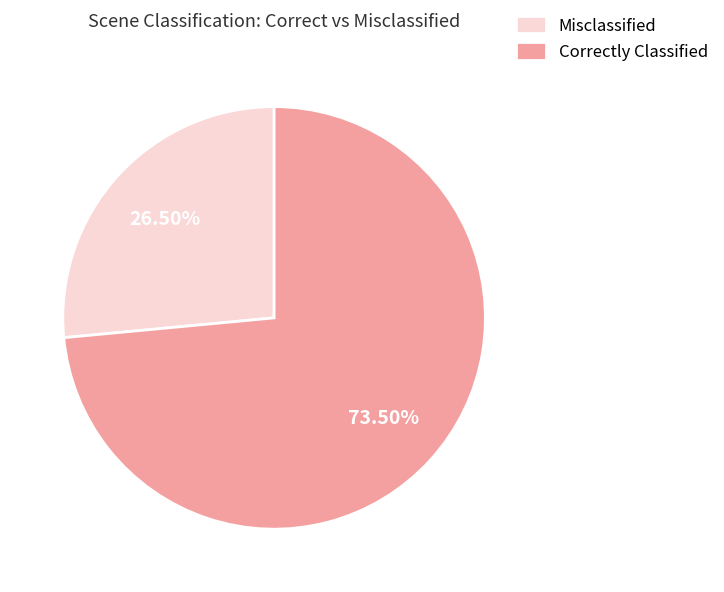

Which category has the biggest portion of the pie?

Correctly Classified